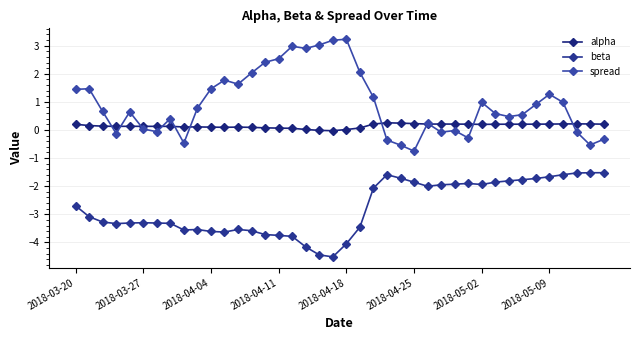

Rank the series by their maximum value, from highest to lowest.

spread, alpha, beta